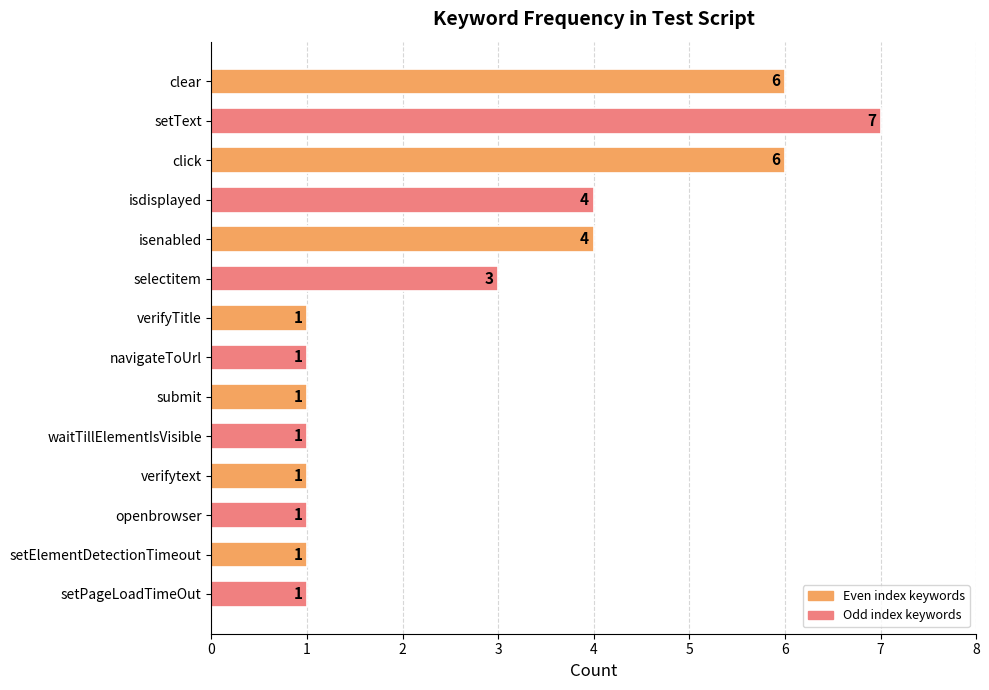

Is it true that the value at submit is 1?

True